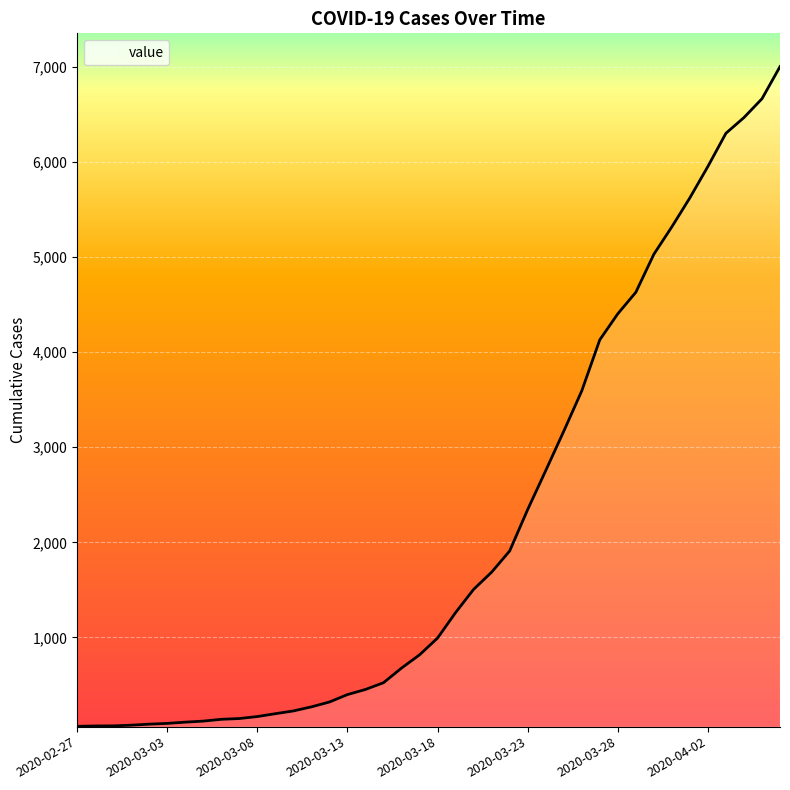

What is the greatest value displayed?

7004